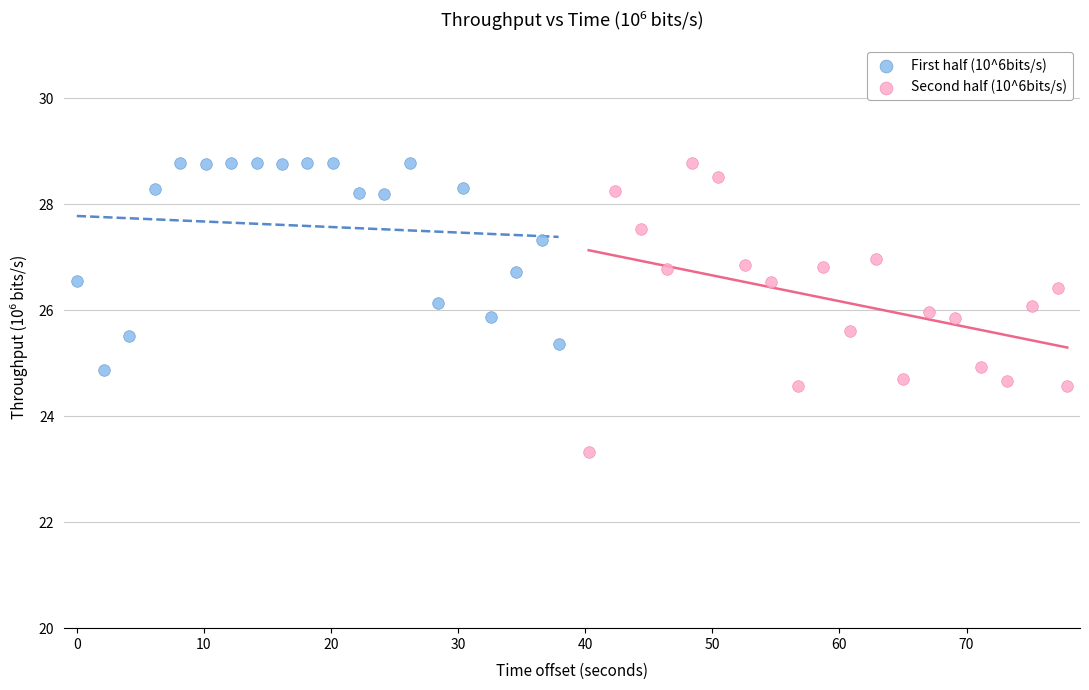

Which series contains the lowest Y value?

Second half (10^6bits/s)